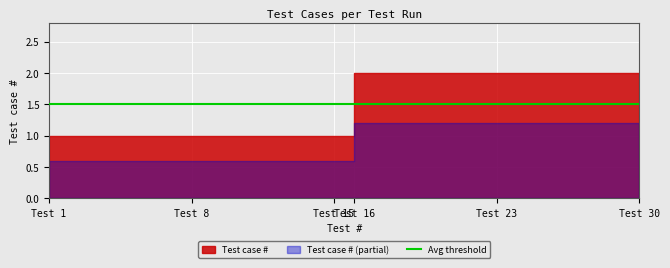

Rank the categories by value from lowest to highest.

1, 2, 3, 4, 5, 6, 7, 8, 9, 10, 11, 12, 13, 14, 15, 16, 17, 18, 19, 20, 21, 22, 23, 24, 25, 26, 27, 28, 29, 30